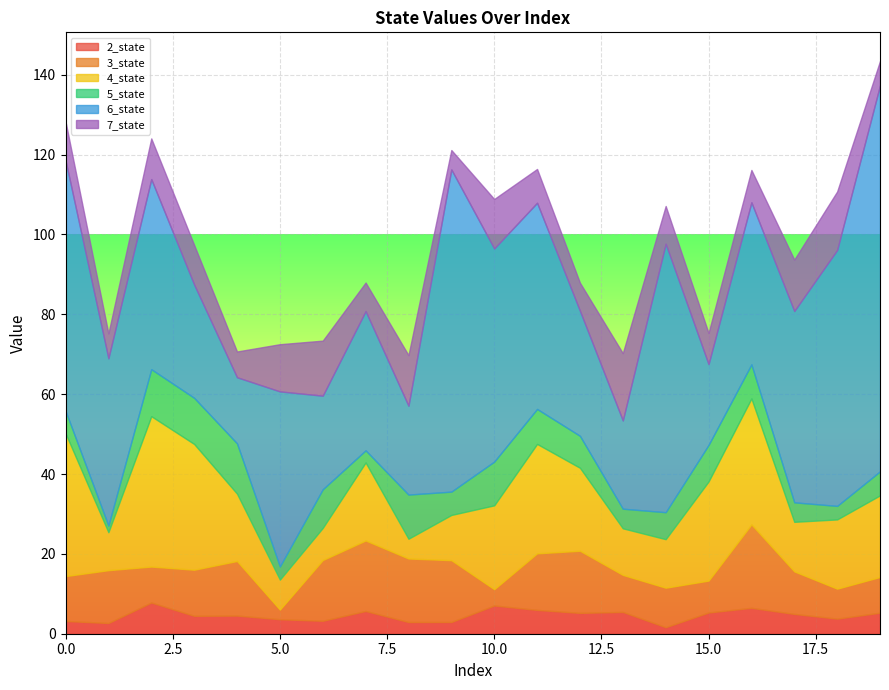

Between which two adjacent categories do 3_state and 5_state first intersect?

1 and 2